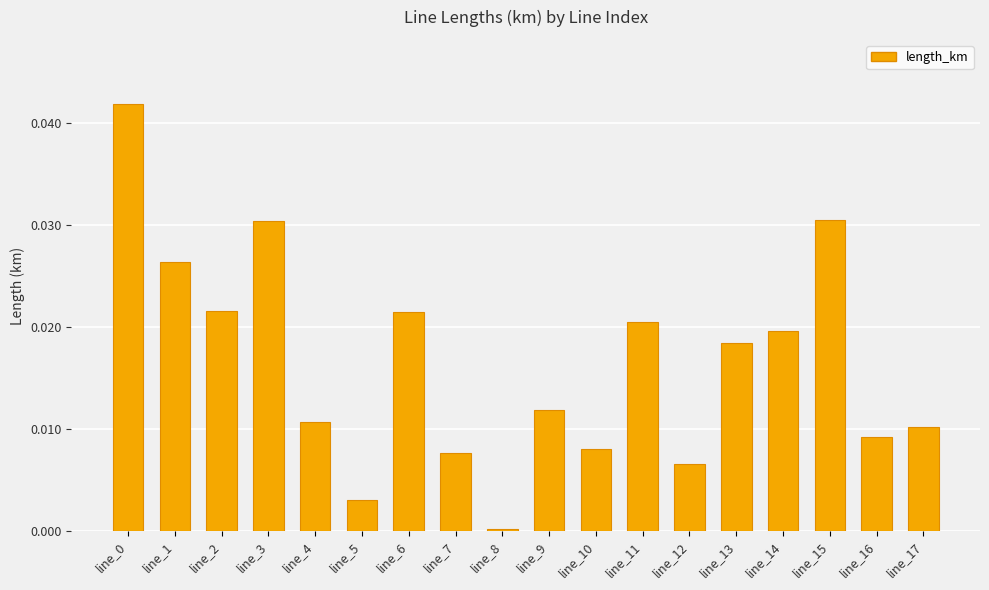

Is it true that the value at line_10 is 0.0?

True